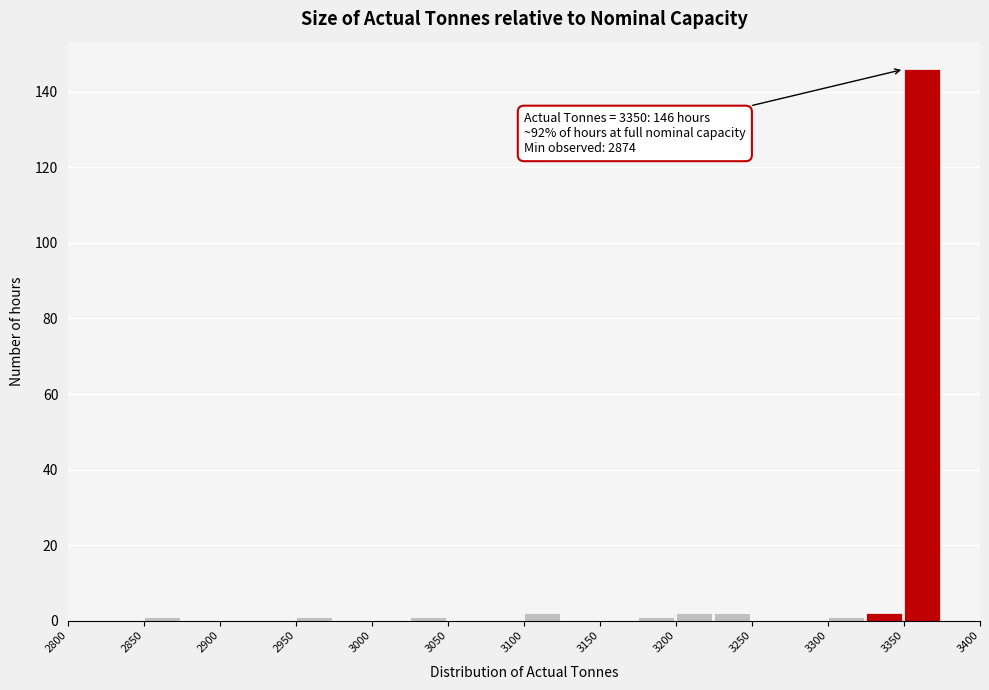

Which range on the x-axis has the tallest bar?

3350 to 3375